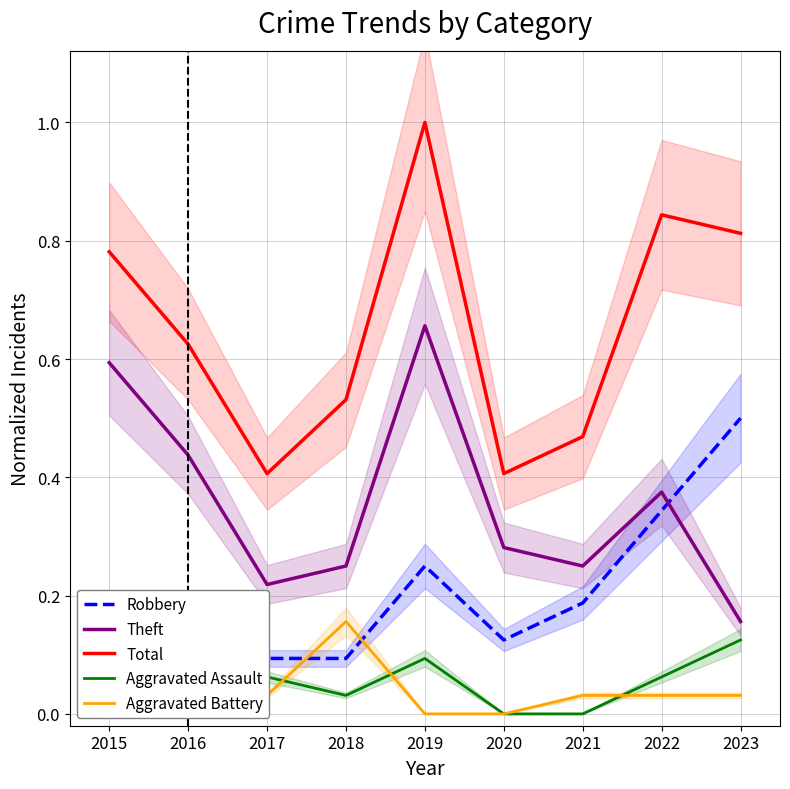

How many data points in Aggravated Battery are above 0?

7